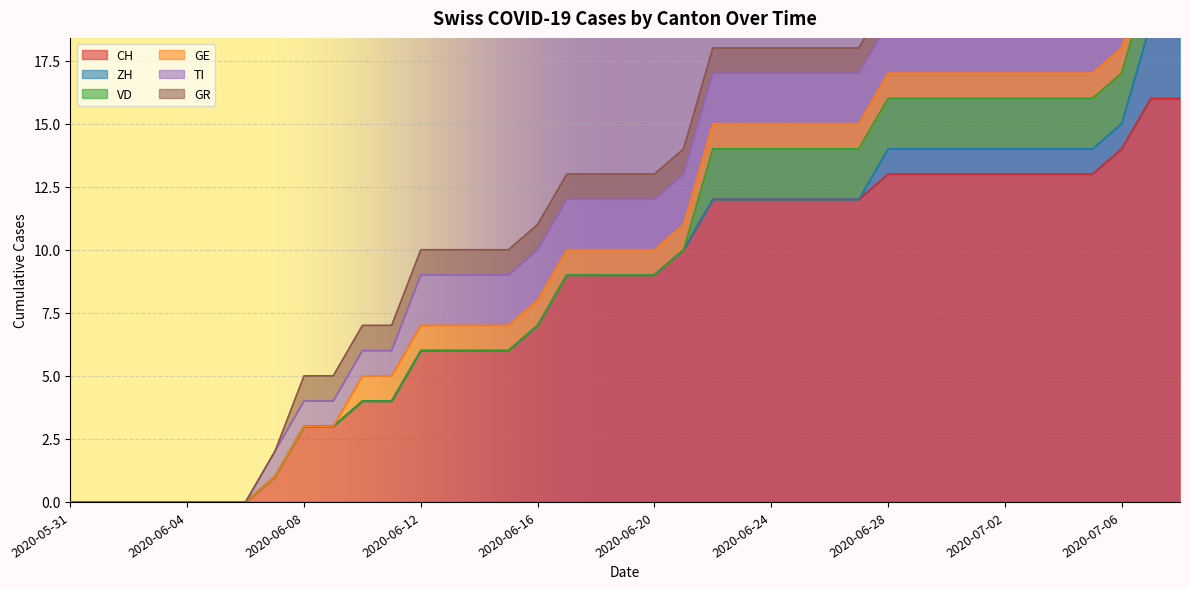

Reading left to right, transcribe all the data shown in this chart.

CH: 2020-05-31=0	2020-06-01=0	2020-06-02=0	2020-06-03=0	2020-06-04=0	2020-06-05=0	2020-06-06=0	2020-06-07=1	2020-06-08=3	2020-06-09=3	2020-06-10=4	2020-06-11=4	2020-06-12=6	2020-06-13=6	2020-06-14=6	2020-06-15=6	2020-06-16=7	2020-06-17=9	2020-06-18=9	2020-06-19=9	2020-06-20=9	2020-06-21=10	2020-06-22=12	2020-06-23=12	2020-06-24=12	2020-06-25=12	2020-06-26=12	2020-06-27=12	2020-06-28=13	2020-06-29=13	2020-06-30=13	2020-07-01=13	2020-07-02=13	2020-07-03=13	2020-07-04=13	2020-07-05=13	2020-07-06=14	2020-07-07=16	2020-07-08=16
ZH: 2020-05-31=0	2020-06-01=0	2020-06-02=0	2020-06-03=0	2020-06-04=0	2020-06-05=0	2020-06-06=0	2020-06-07=0	2020-06-08=0	2020-06-09=0	2020-06-10=0	2020-06-11=0	2020-06-12=0	2020-06-13=0	2020-06-14=0	2020-06-15=0	2020-06-16=0	2020-06-17=0	2020-06-18=0	2020-06-19=0	2020-06-20=0	2020-06-21=0	2020-06-22=0	2020-06-23=0	2020-06-24=0	2020-06-25=0	2020-06-26=0	2020-06-27=0	2020-06-28=1	2020-06-29=1	2020-06-30=1	2020-07-01=1	2020-07-02=1	2020-07-03=1	2020-07-04=1	2020-07-05=1	2020-07-06=1	2020-07-07=3	2020-07-08=3
VD: 2020-05-31=0	2020-06-01=0	2020-06-02=0	2020-06-03=0	2020-06-04=0	2020-06-05=0	2020-06-06=0	2020-06-07=0	2020-06-08=0	2020-06-09=0	2020-06-10=0	2020-06-11=0	2020-06-12=0	2020-06-13=0	2020-06-14=0	2020-06-15=0	2020-06-16=0	2020-06-17=0	2020-06-18=0	2020-06-19=0	2020-06-20=0	2020-06-21=0	2020-06-22=2	2020-06-23=2	2020-06-24=2	2020-06-25=2	2020-06-26=2	2020-06-27=2	2020-06-28=2	2020-06-29=2	2020-06-30=2	2020-07-01=2	2020-07-02=2	2020-07-03=2	2020-07-04=2	2020-07-05=2	2020-07-06=2	2020-07-07=2	2020-07-08=2
GE: 2020-05-31=0	2020-06-01=0	2020-06-02=0	2020-06-03=0	2020-06-04=0	2020-06-05=0	2020-06-06=0	2020-06-07=0	2020-06-08=0	2020-06-09=0	2020-06-10=1	2020-06-11=1	2020-06-12=1	2020-06-13=1	2020-06-14=1	2020-06-15=1	2020-06-16=1	2020-06-17=1	2020-06-18=1	2020-06-19=1	2020-06-20=1	2020-06-21=1	2020-06-22=1	2020-06-23=1	2020-06-24=1	2020-06-25=1	2020-06-26=1	2020-06-27=1	2020-06-28=1	2020-06-29=1	2020-06-30=1	2020-07-01=1	2020-07-02=1	2020-07-03=1	2020-07-04=1	2020-07-05=1	2020-07-06=1	2020-07-07=1	2020-07-08=1
TI: 2020-05-31=0	2020-06-01=0	2020-06-02=0	2020-06-03=0	2020-06-04=0	2020-06-05=0	2020-06-06=0	2020-06-07=1	2020-06-08=1	2020-06-09=1	2020-06-10=1	2020-06-11=1	2020-06-12=2	2020-06-13=2	2020-06-14=2	2020-06-15=2	2020-06-16=2	2020-06-17=2	2020-06-18=2	2020-06-19=2	2020-06-20=2	2020-06-21=2	2020-06-22=2	2020-06-23=2	2020-06-24=2	2020-06-25=2	2020-06-26=2	2020-06-27=2	2020-06-28=2	2020-06-29=2	2020-06-30=2	2020-07-01=2	2020-07-02=2	2020-07-03=2	2020-07-04=2	2020-07-05=2	2020-07-06=2	2020-07-07=2	2020-07-08=2
GR: 2020-05-31=0	2020-06-01=0	2020-06-02=0	2020-06-03=0	2020-06-04=0	2020-06-05=0	2020-06-06=0	2020-06-07=0	2020-06-08=1	2020-06-09=1	2020-06-10=1	2020-06-11=1	2020-06-12=1	2020-06-13=1	2020-06-14=1	2020-06-15=1	2020-06-16=1	2020-06-17=1	2020-06-18=1	2020-06-19=1	2020-06-20=1	2020-06-21=1	2020-06-22=1	2020-06-23=1	2020-06-24=1	2020-06-25=1	2020-06-26=1	2020-06-27=1	2020-06-28=1	2020-06-29=1	2020-06-30=1	2020-07-01=1	2020-07-02=1	2020-07-03=1	2020-07-04=1	2020-07-05=1	2020-07-06=1	2020-07-07=1	2020-07-08=1